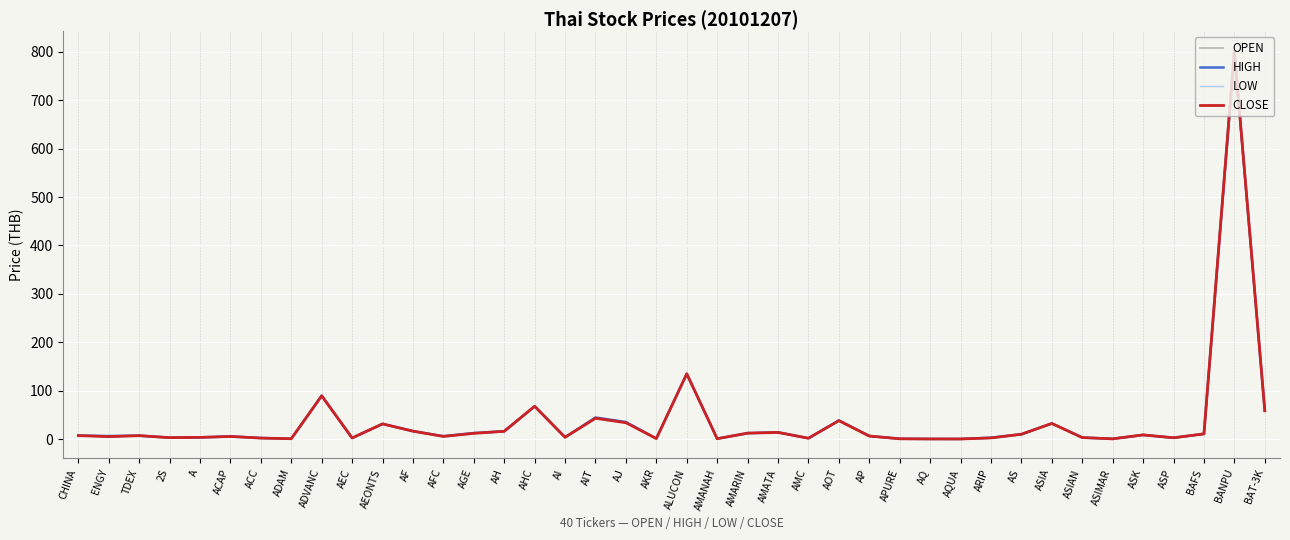

How many values in the HIGH series exceed 7?

20